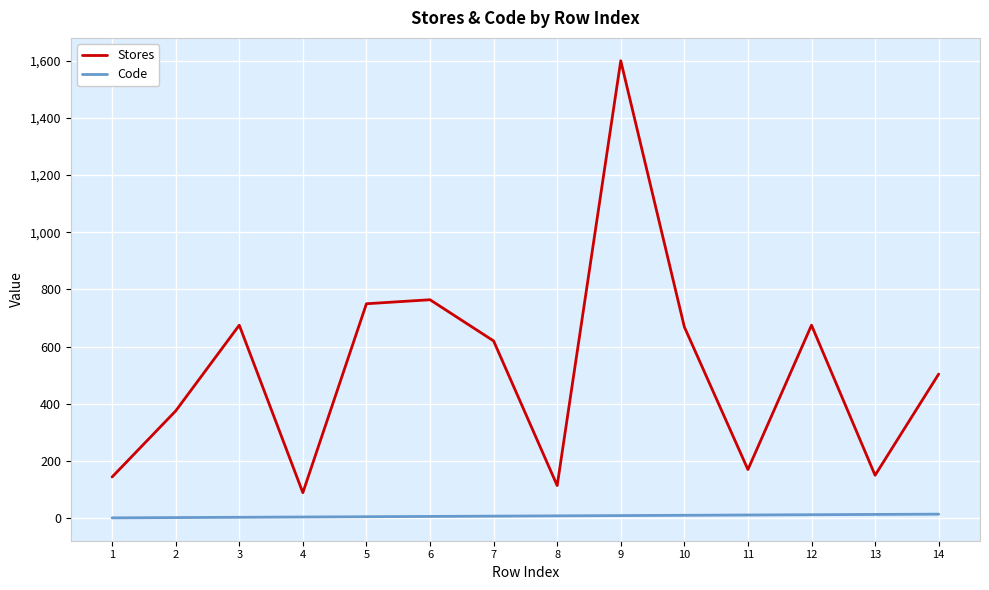

True or false: Stores has a value of 1073 at 10.

False